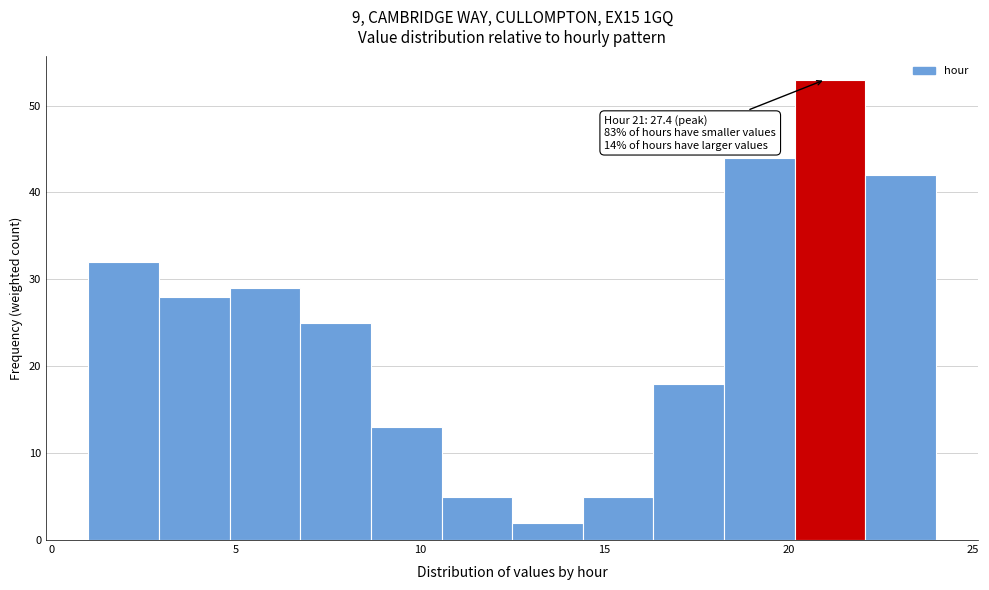

Read against the x-axis, roughly where is the centre of the tallest bar?

21.0